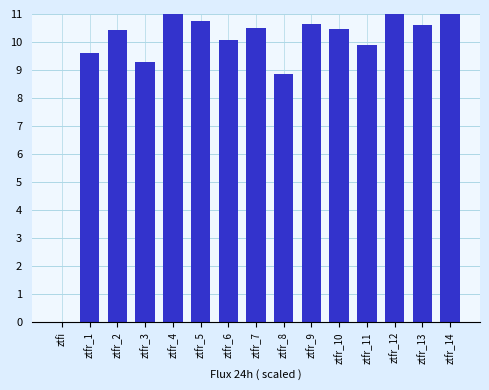

Which has a higher value, ztfr_13 or ztfr_8?

ztfr_13